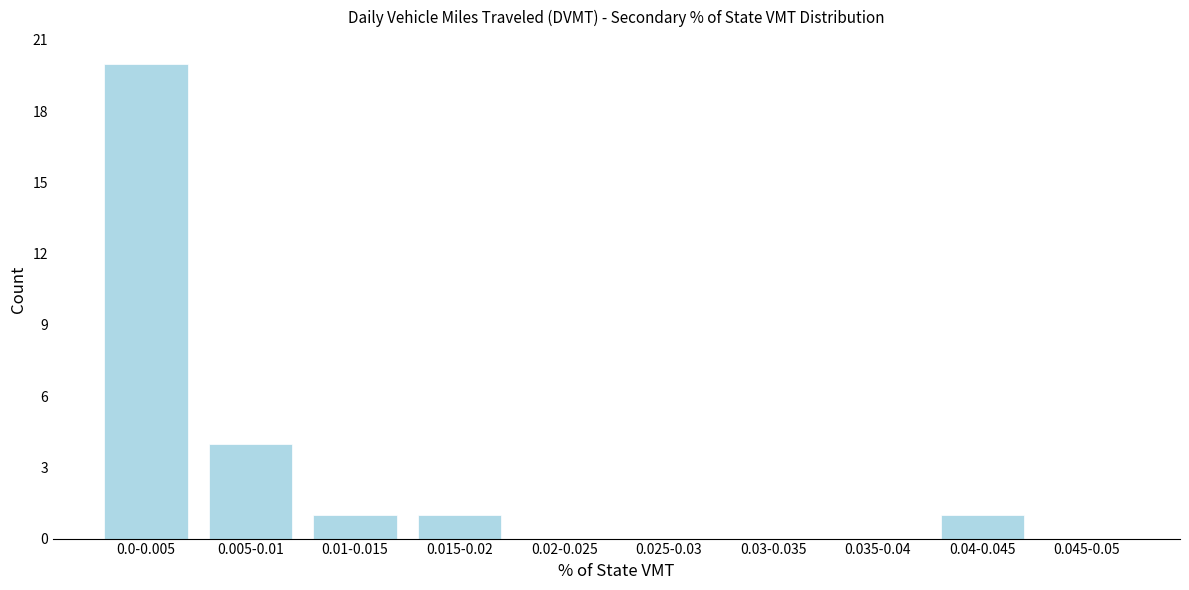

Reading left to right, transcribe all the data shown in this chart.

0.0-0.005=20	0.005-0.01=4	0.01-0.015=1	0.015-0.02=1	0.02-0.025=0	0.025-0.03=0	0.03-0.035=0	0.035-0.04=0	0.04-0.045=1	0.045-0.05=0